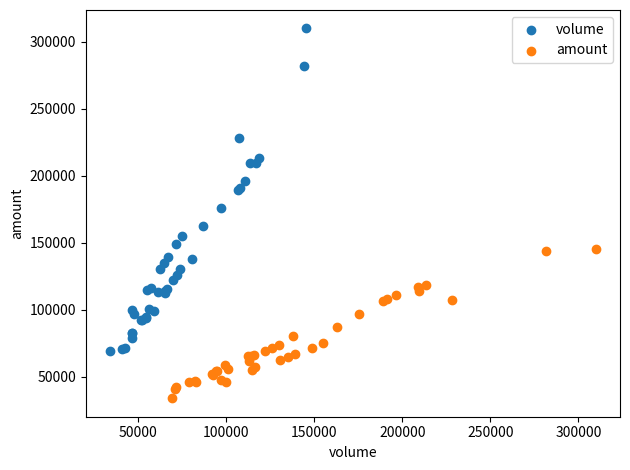

Which series contains the highest Y value?

volume